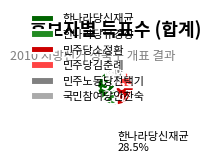

What percentage is the 민주노동당전택기 slice, to the nearest percent?

10%